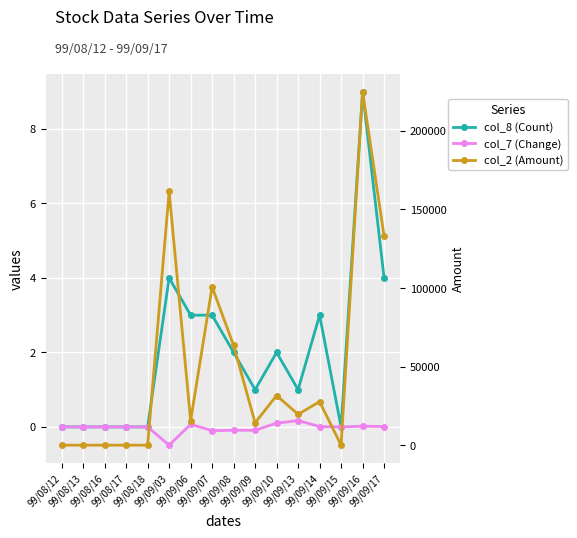

Reading right to left, transcribe all the data shown in this chart.

col_8 (Count): 4.0	9.0	0.0	3.0	1.0	2.0	1.0	2.0	3.0	3.0	4.0	0.0	0.0	0.0	0.0	0.0
col_7 (Change): 0.0	0.0	0.0	0.0	0.2	0.1	-0.1	-0.1	-0.1	0.1	-0.5	0.0	0.0	0.0	0.0	0.0
col_2 (Amount): 133060.0	224940.0	0.0	27690.0	19600.0	31600.0	14200.0	63500.0	100670.0	15600.0	161420.0	0.0	0.0	0.0	0.0	0.0